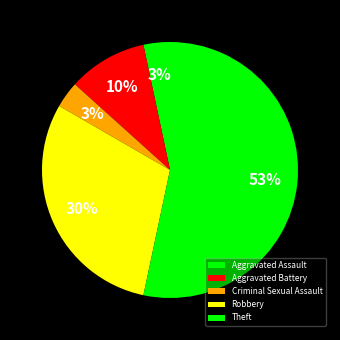

Is there any slice that represents more than half of the pie?

Yes